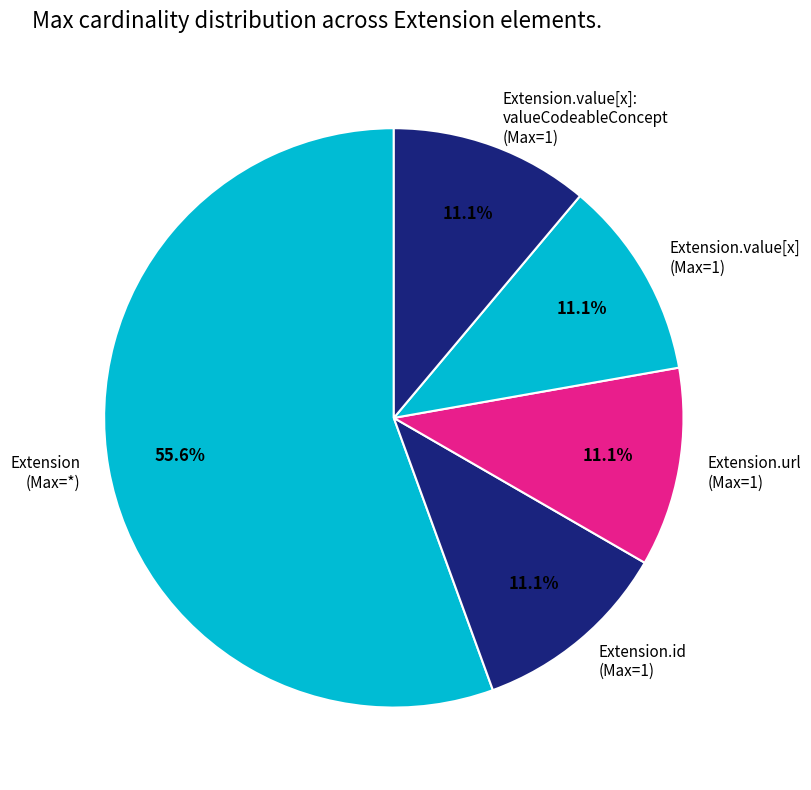

Which slice is the largest?

Extension (Max=*)